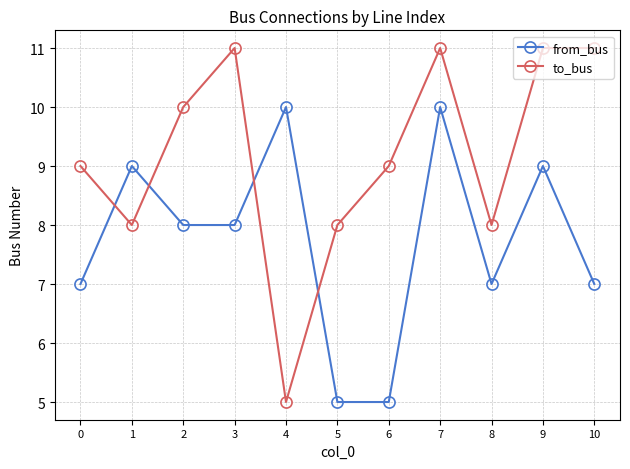

How many from_bus values are between 7 and 9?

7